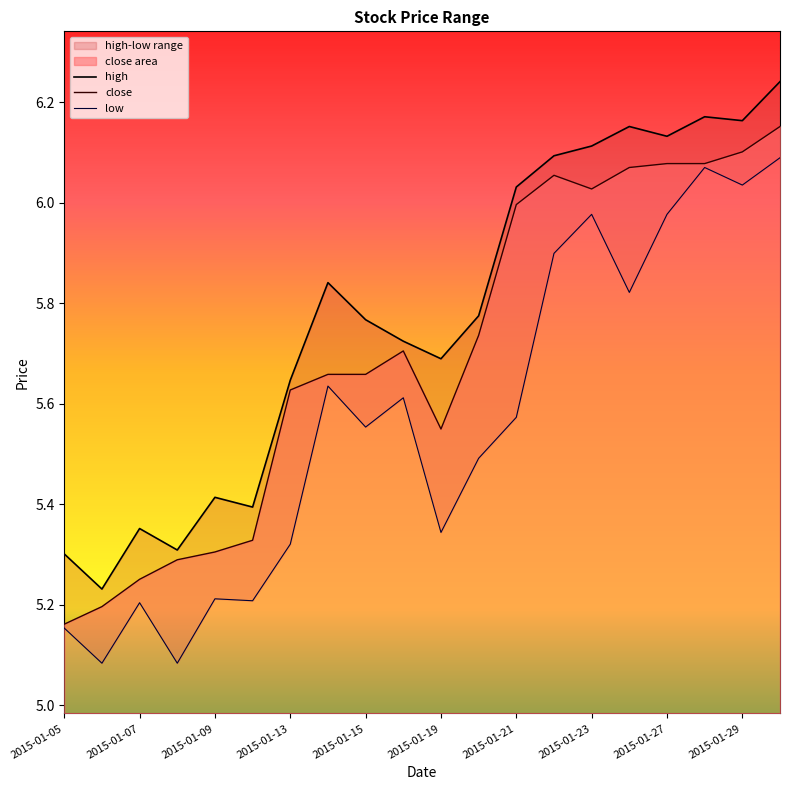

What is the maximum value shown in the chart?

6.2